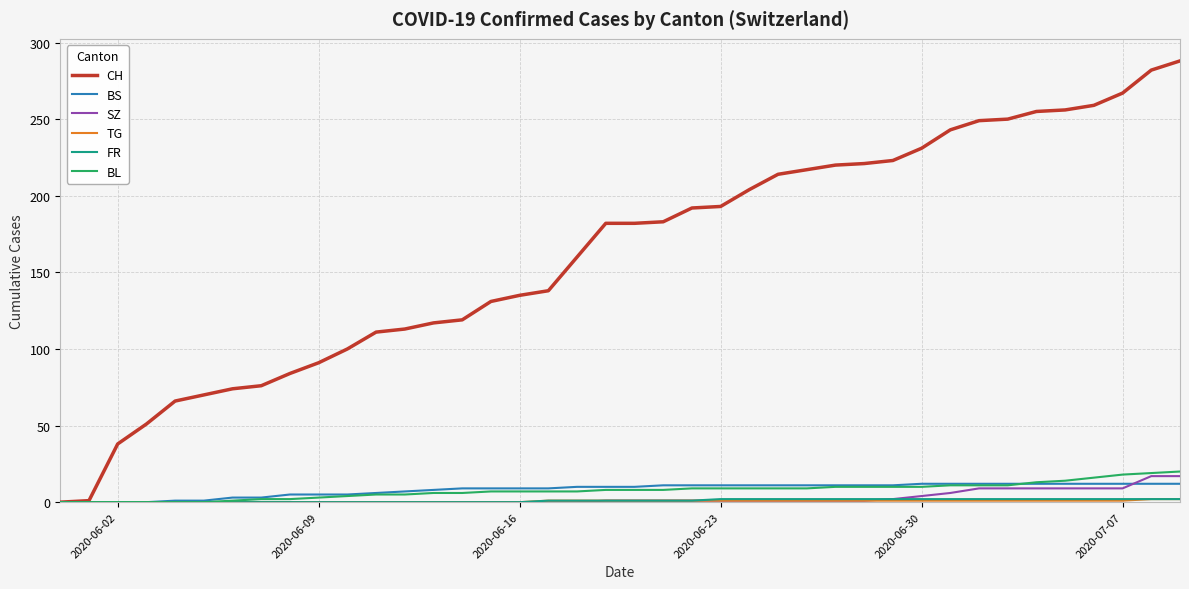

What is the highest value of the CH series?

288